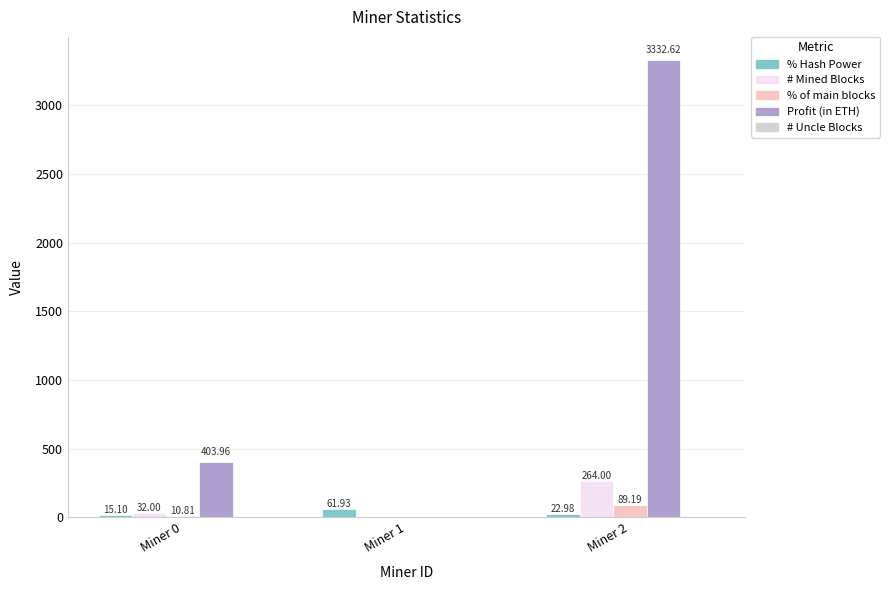

Between Miner 0 and Miner 2, which series saw the biggest shift?

Profit (in ETH)